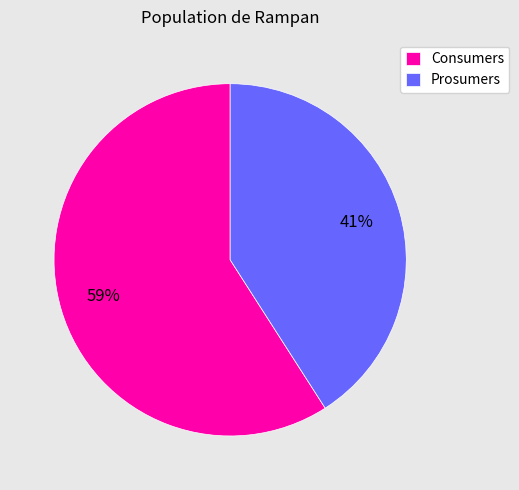

Which slice is the largest?

Consumers